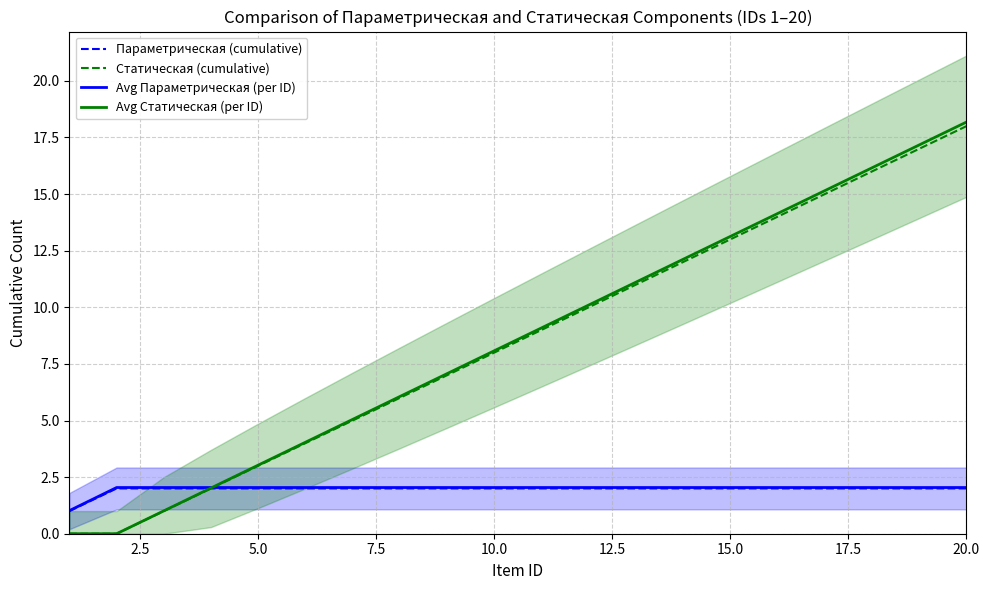

The Статическая (cumulative) series shows 18.0 at 20.0. True or false?

True